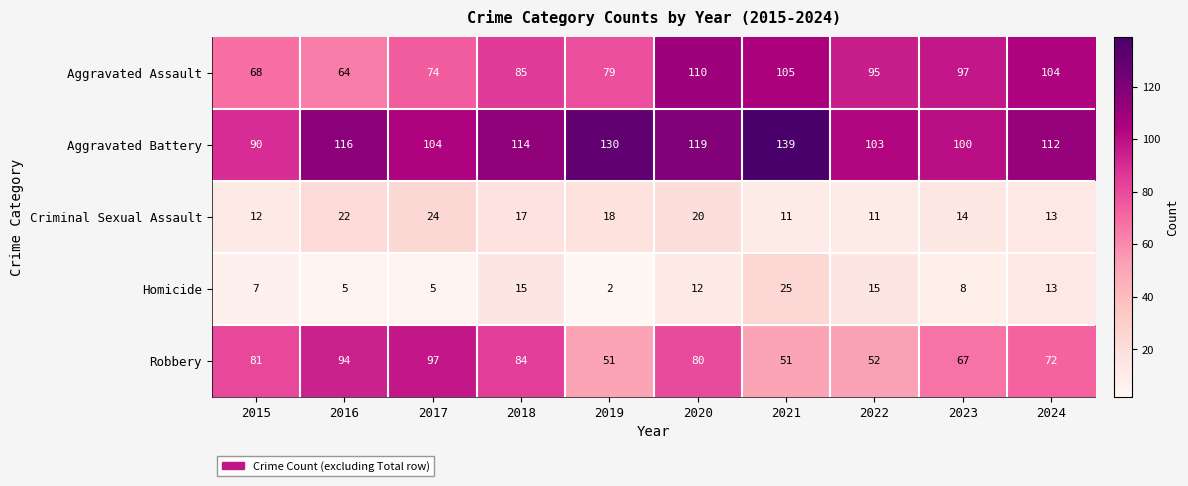

What is the total value across all series at 2015?

258